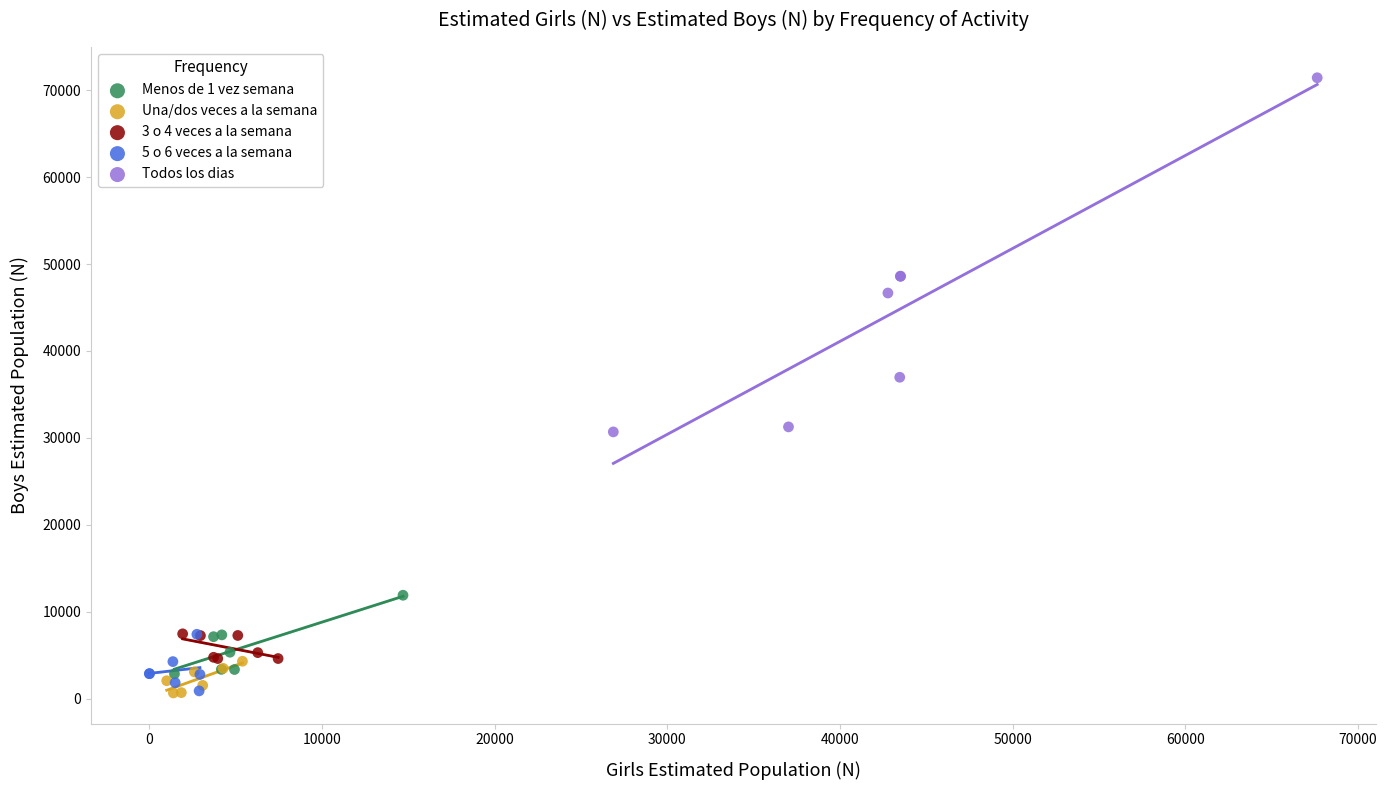

Which series has the widest spread of Y values?

Todos los dias